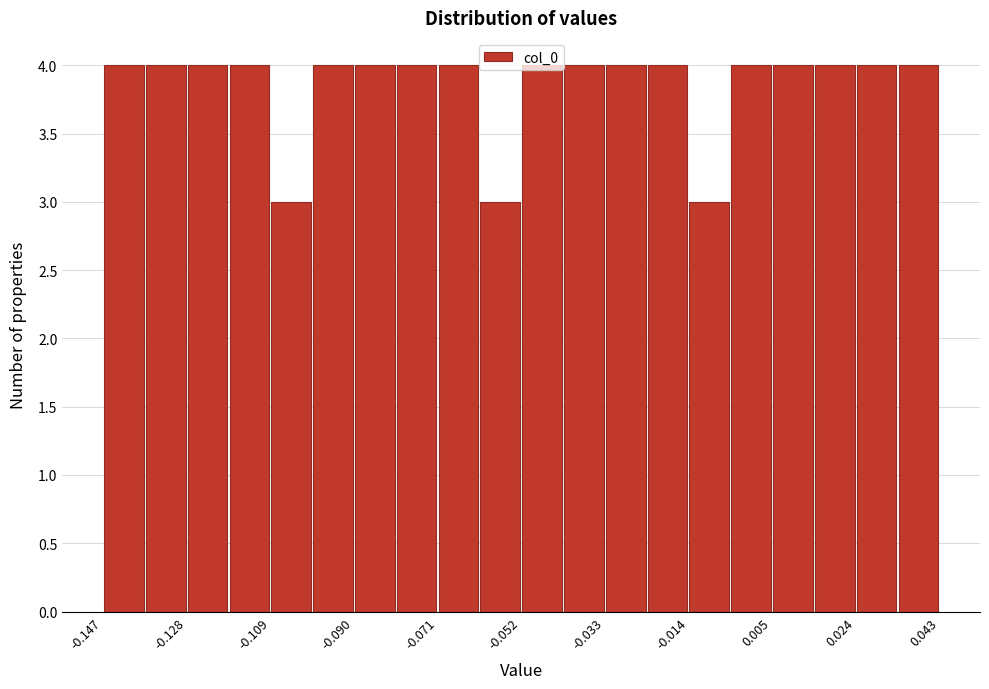

Reading left to right, transcribe this chart: for each bar, give the range it covers on the x-axis and its height. Neither the bar edges nor the heights are printed on the chart, so give them approximately, as read against the axes.

-0.146 to -0.138: 4
-0.138 to -0.128: 4
-0.128 to -0.118: 4
-0.118 to -0.108: 4
-0.108 to -0.100: 3
-0.100 to -0.090: 4
-0.090 to -0.080: 4
-0.080 to -0.070: 4
-0.070 to -0.062: 4
-0.062 to -0.052: 3
-0.052 to -0.042: 4
-0.042 to -0.032: 4
-0.032 to -0.024: 4
-0.024 to -0.014: 4
-0.014 to -0.004: 3
-0.004 to 0.006: 4
0.006 to 0.014: 4
0.014 to 0.024: 4
0.024 to 0.034: 4
0.034 to 0.044: 4